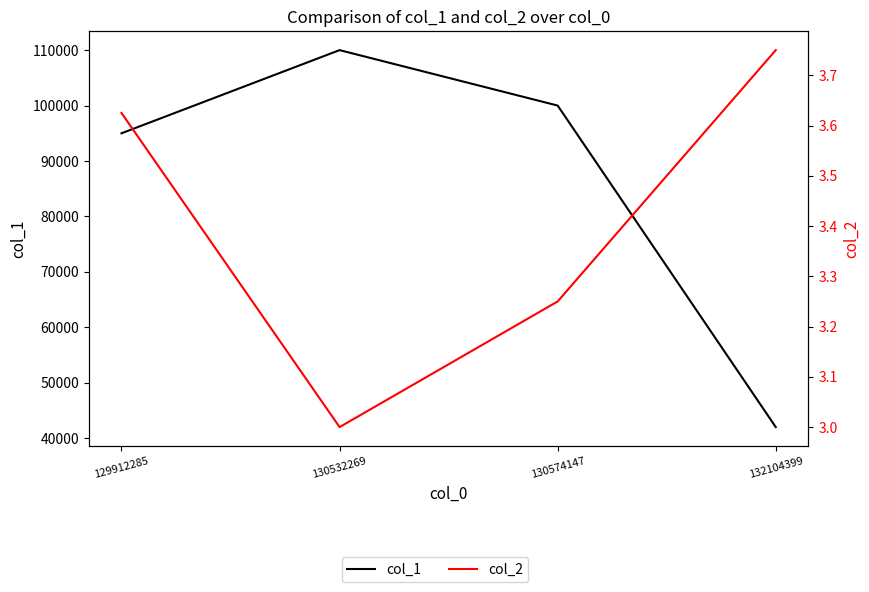

True or false: col_1 and col_2 intersect in this chart.

False